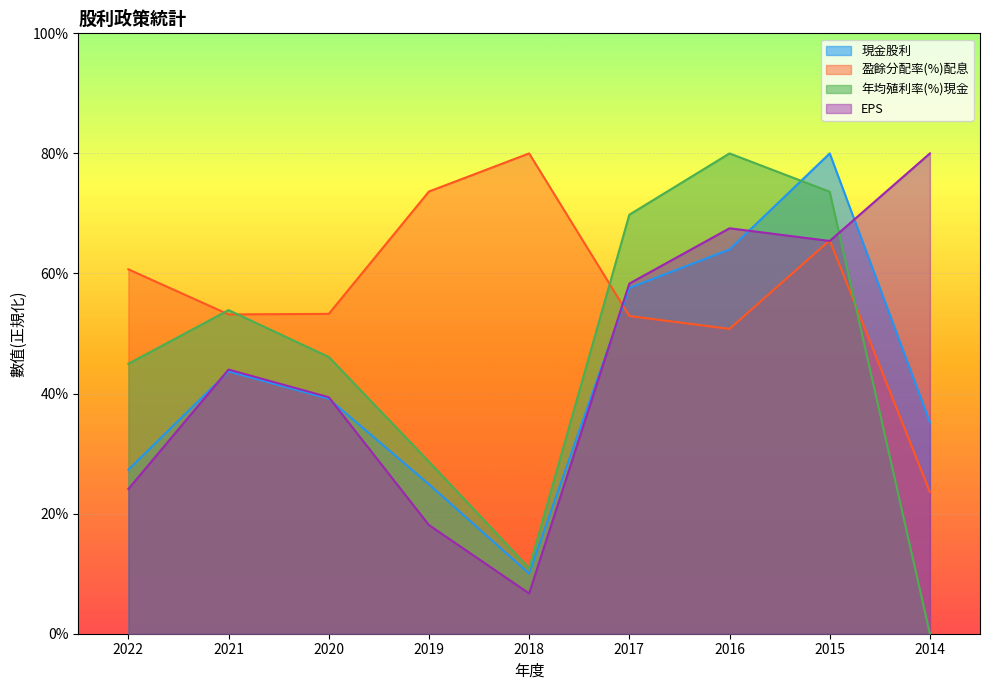

At which category does 年均殖利率(%)現金 reach its first local peak?

2021